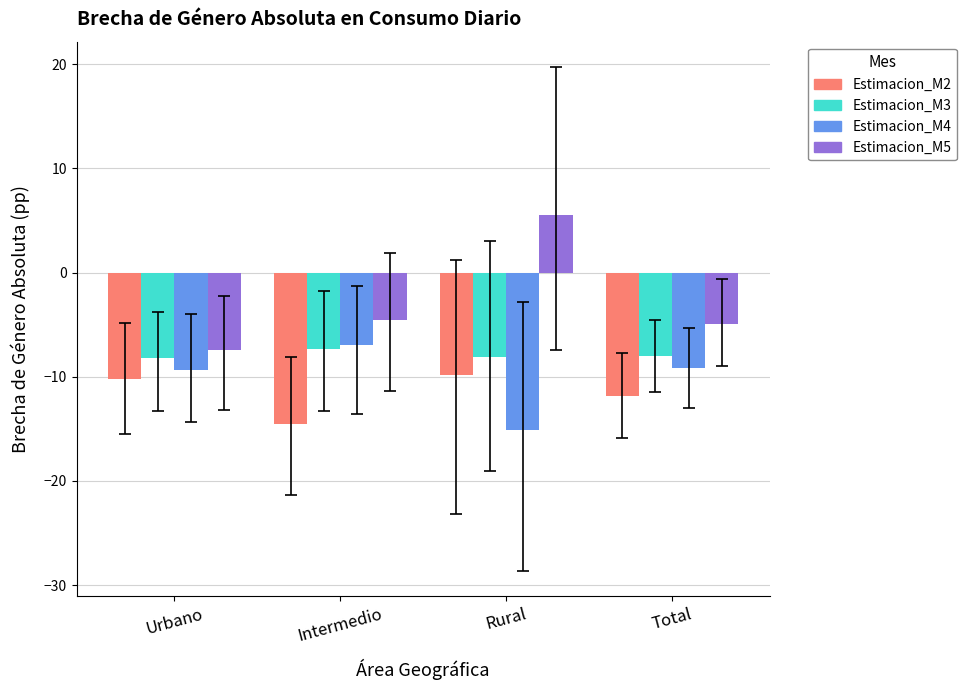

What is the value of the Estimacion_M5 bar at the 1st from the left?

-7.5